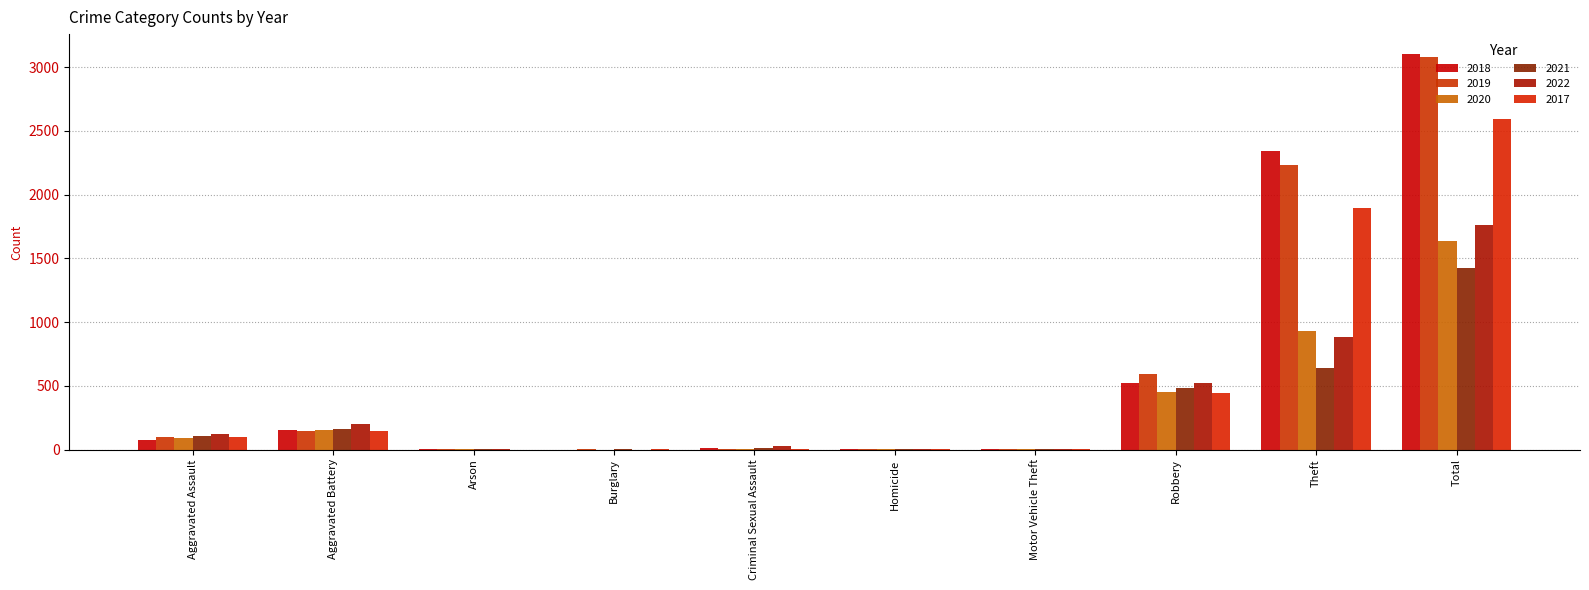

Count the number of categories in the chart.

10